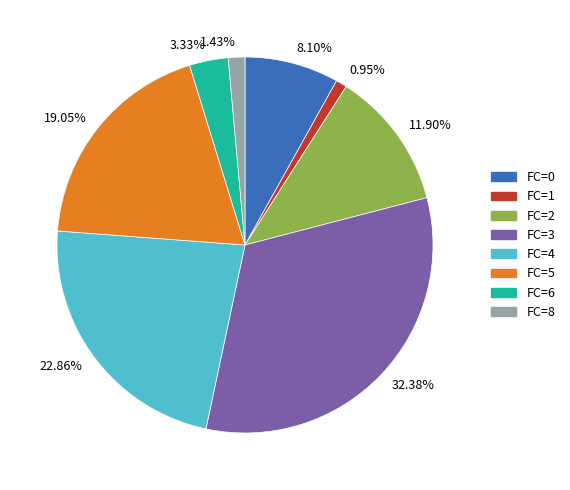

Approximately how many times larger is the value at 11.90% compared to 32.38%?

0.4